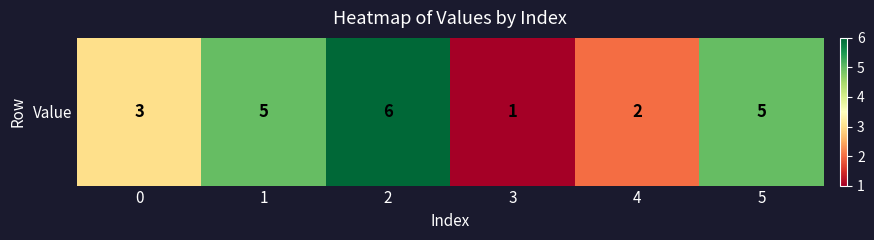

How many data points are less than 5?

3